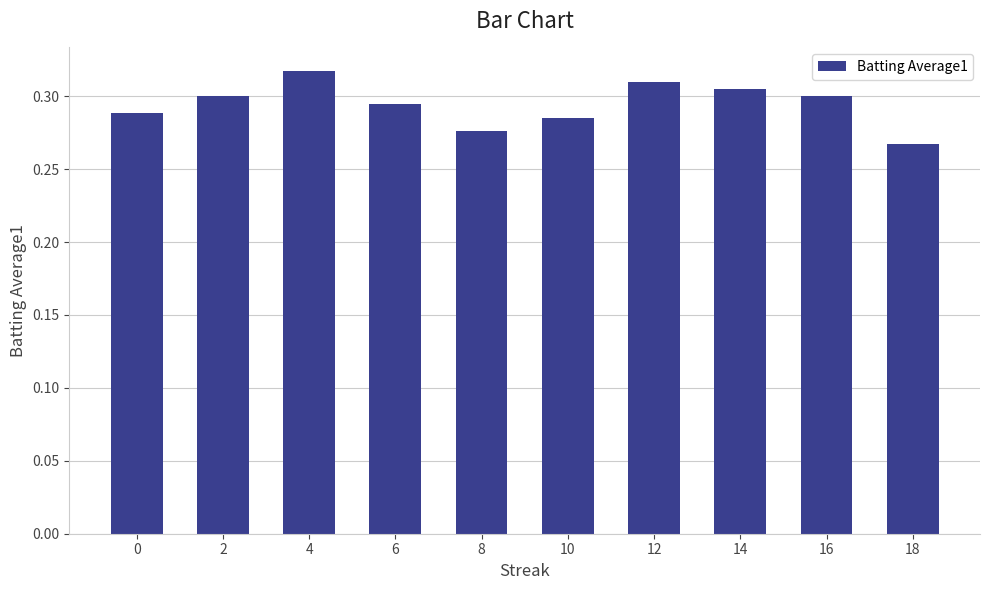

What is the sum of the values at 16 and 12?

0.6